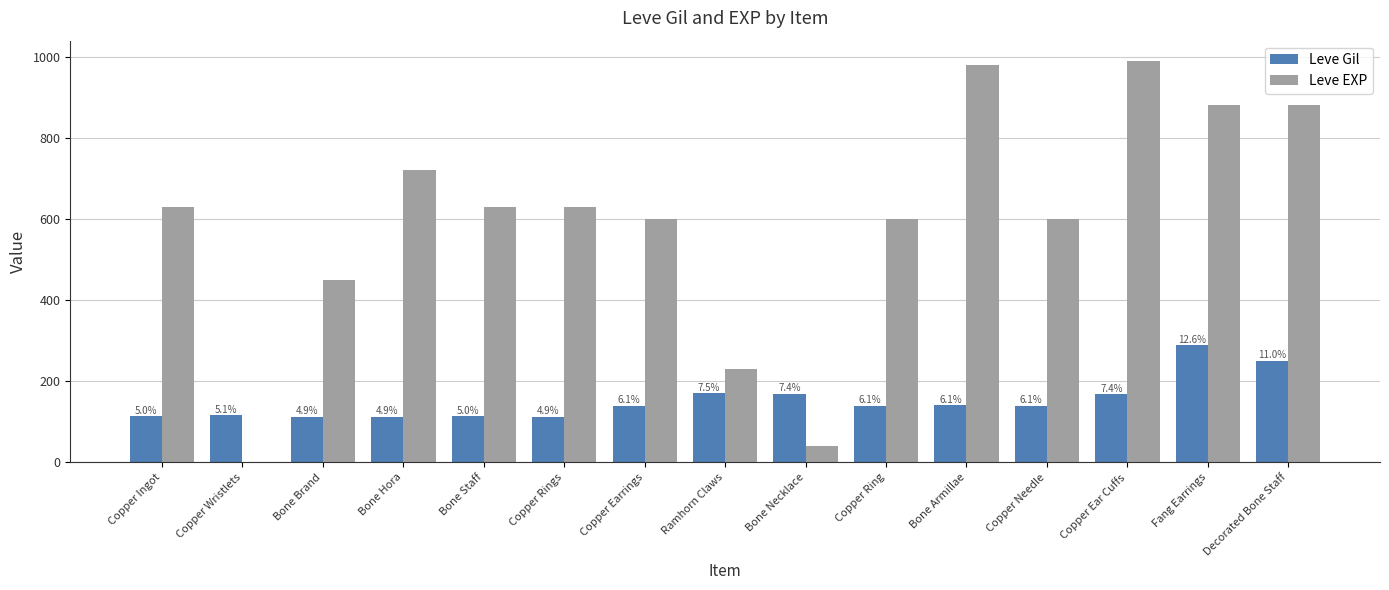

Are the bars horizontal?

No